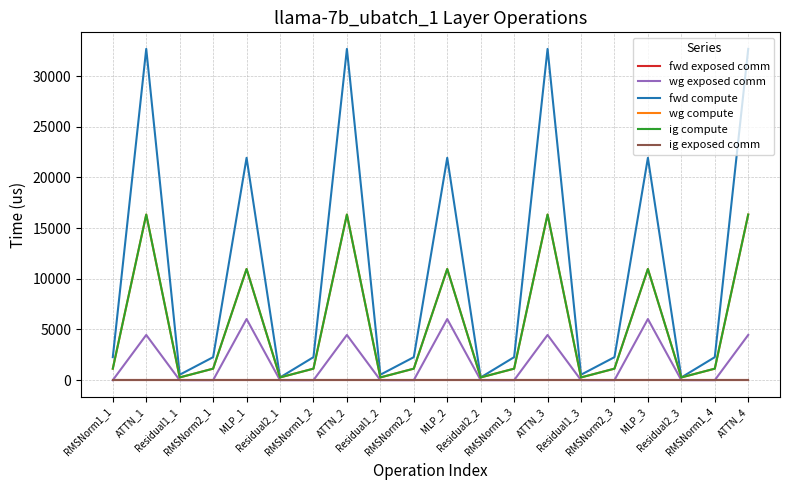

Does the chart have visible grid lines?

Yes